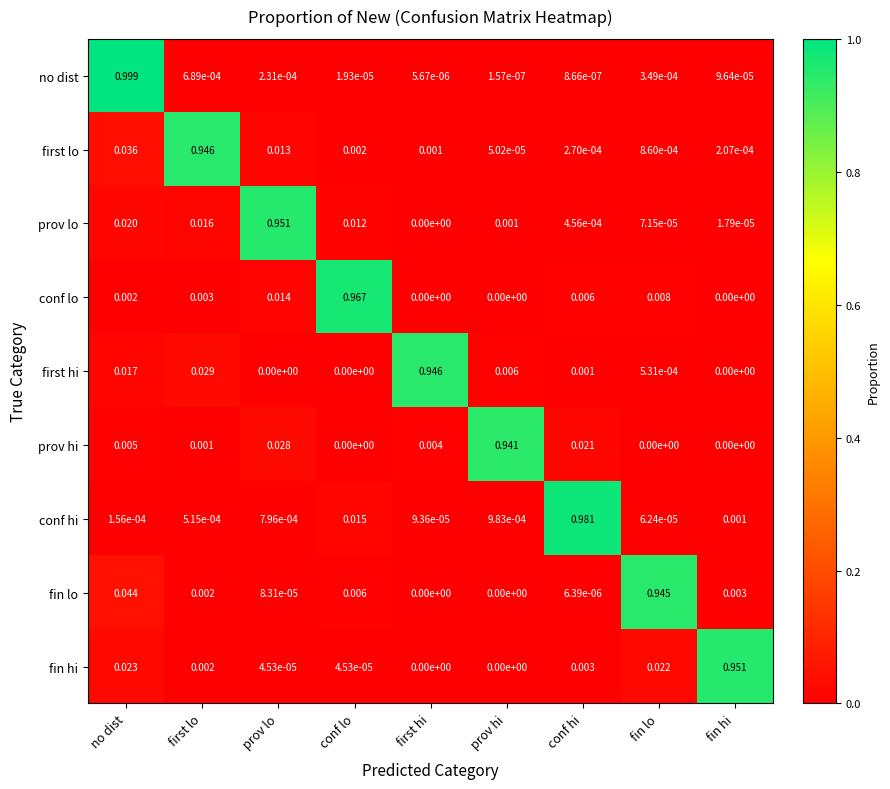

Which category has the highest value in the prov lo series?

prov lo